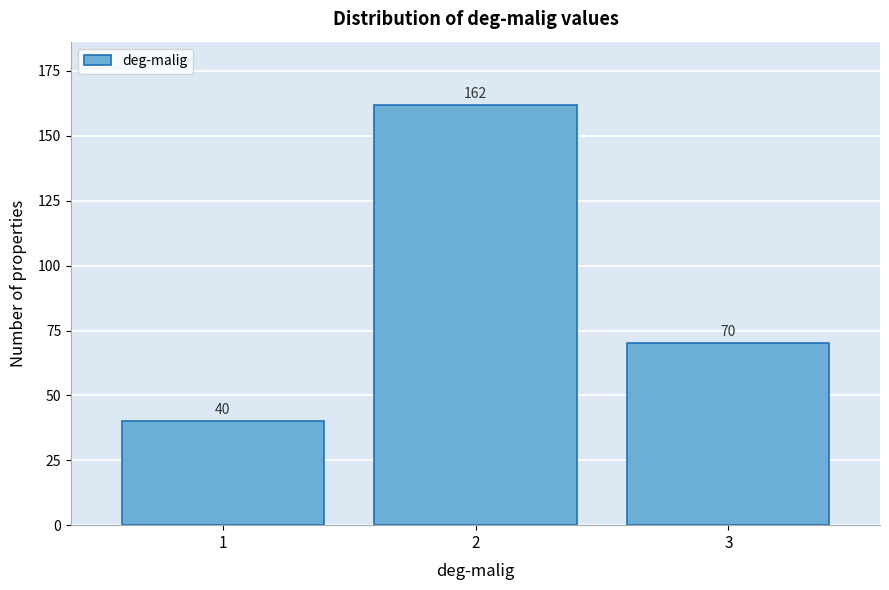

Reading right to left, transcribe all the data shown in this chart.

70	162	40